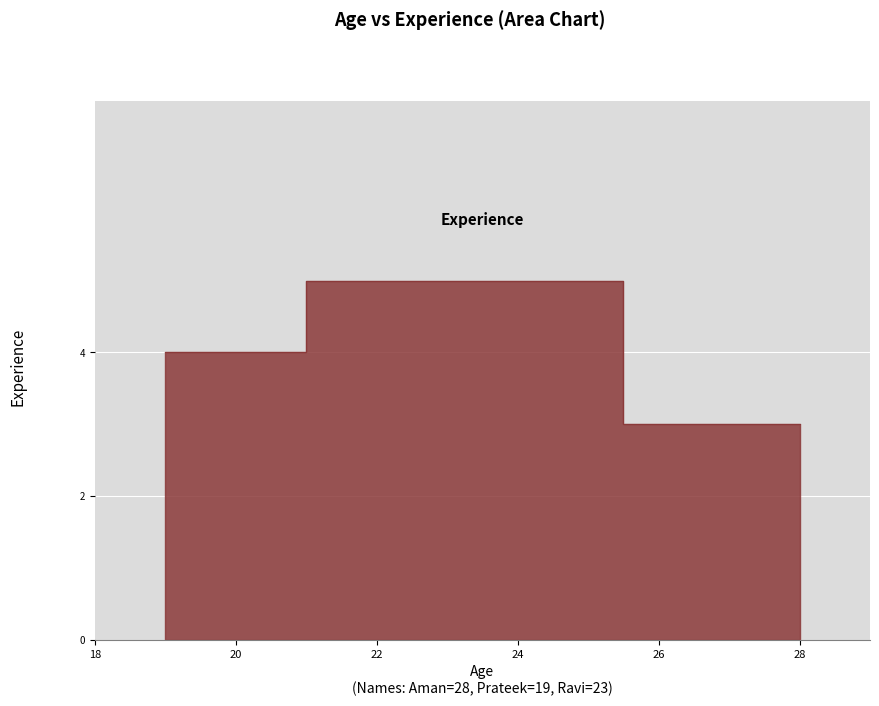

What is the sum of the values at 23 and 19?

9